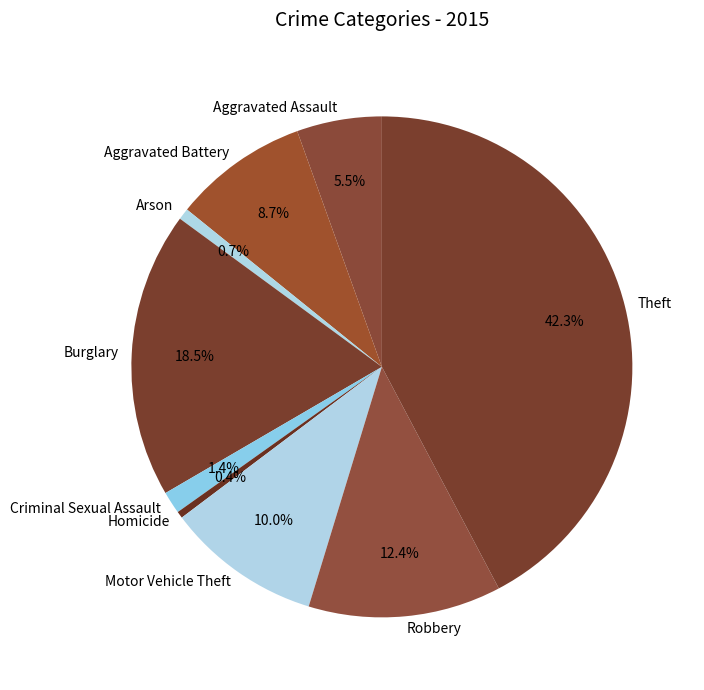

How many slices are in this pie chart?

9